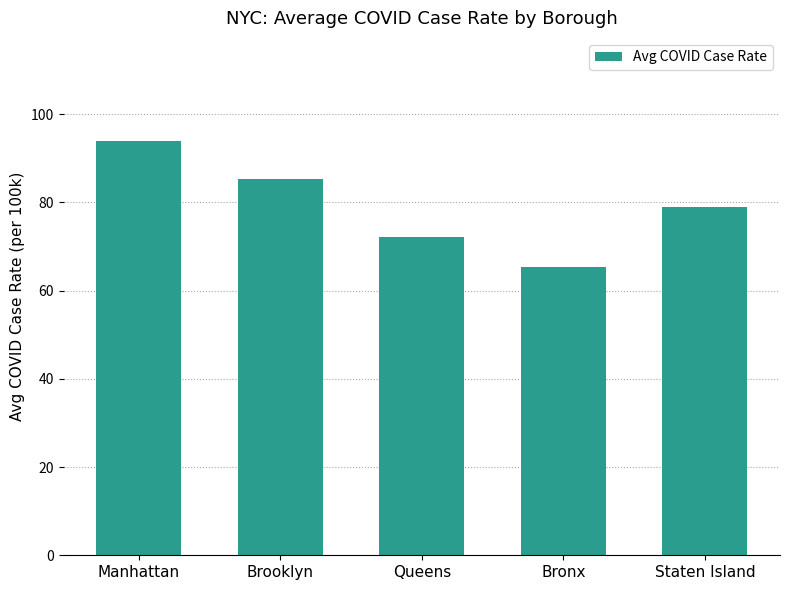

At which label is the value closest to 79?

Staten Island